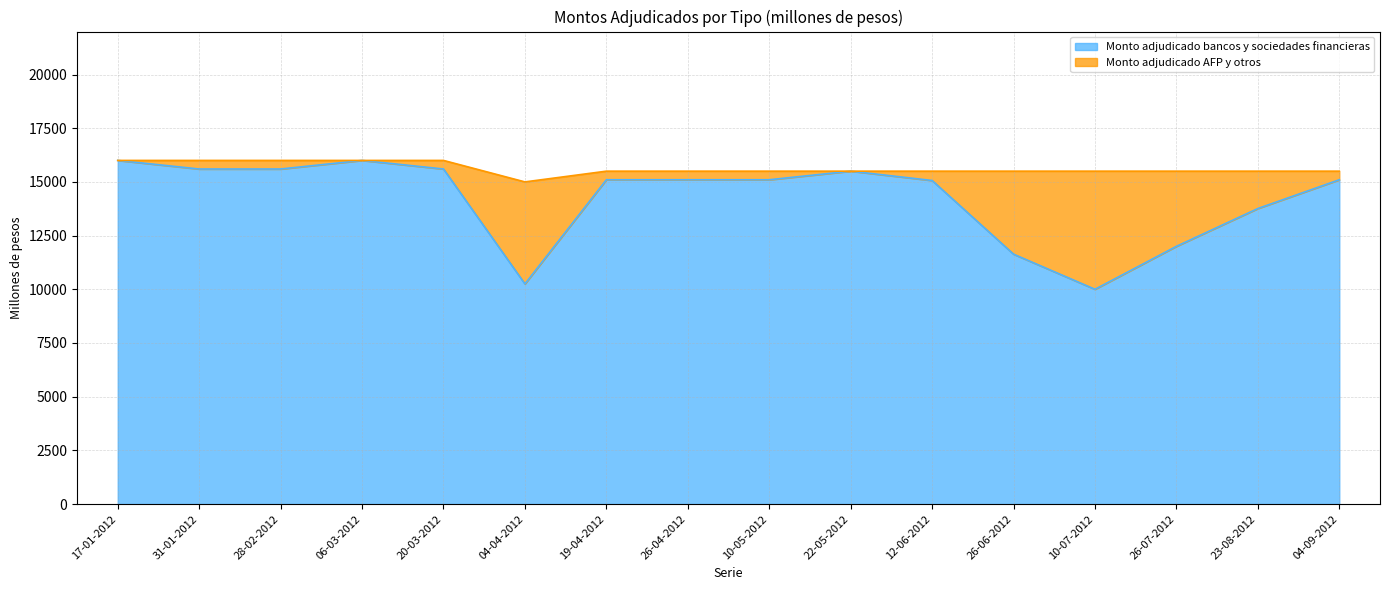

The value of Monto adjudicado bancos y sociedades financieras at 19-04-2012 is 26960. True or false?

False